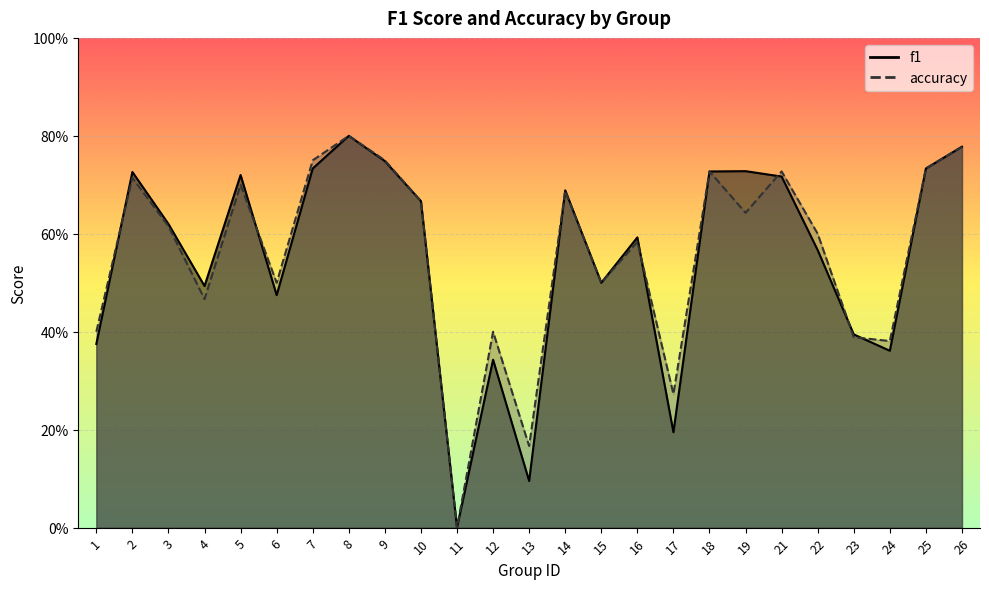

How many values in the f1 series exceed 0?

24